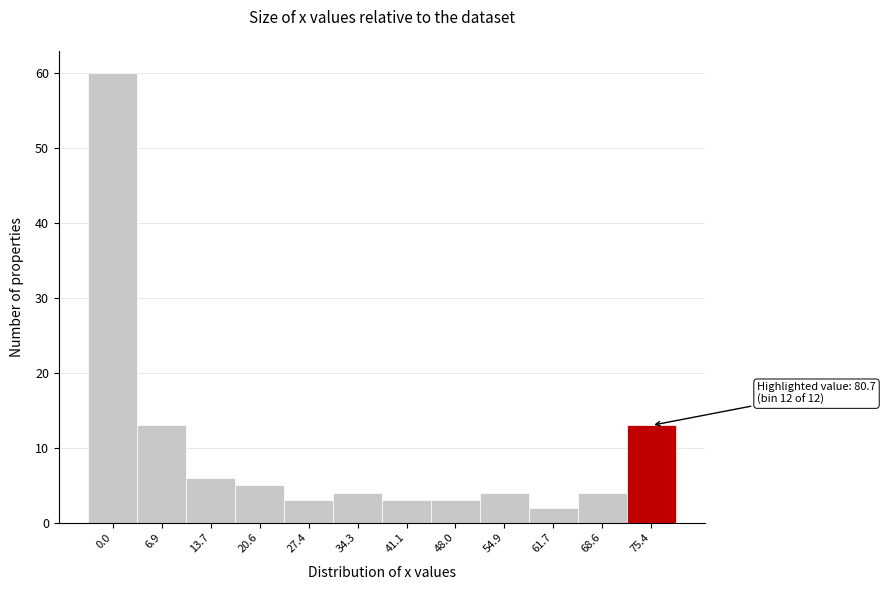

Reading right to left, what are all the values shown in this chart?

75.4=13	68.6=4	61.7=2	54.9=4	48.0=3	41.1=3	34.3=4	27.4=3	20.6=5	13.7=6	6.9=13	0.0=60